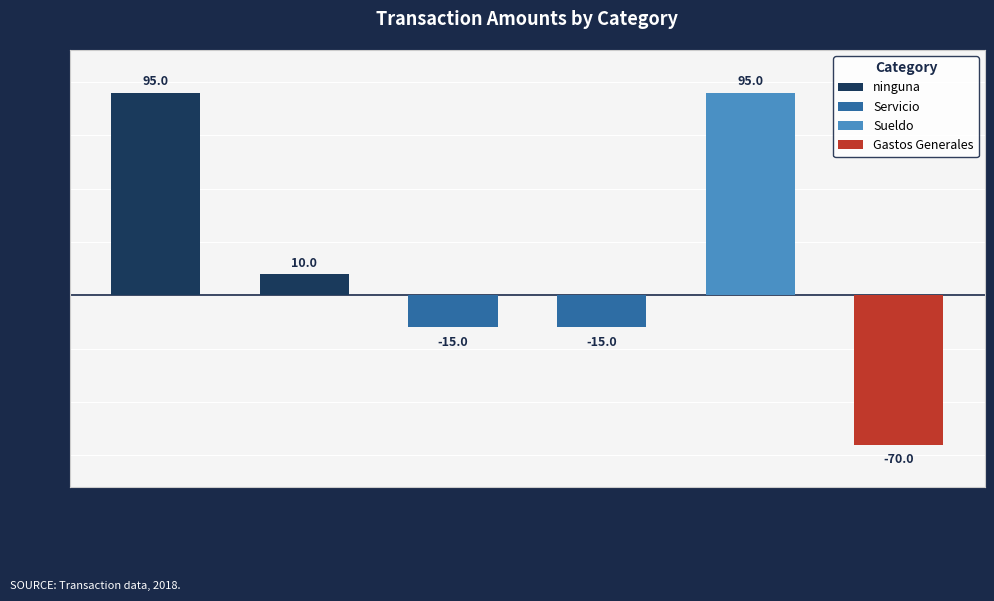

The value of Servicio at Luz is -15. True or false?

True